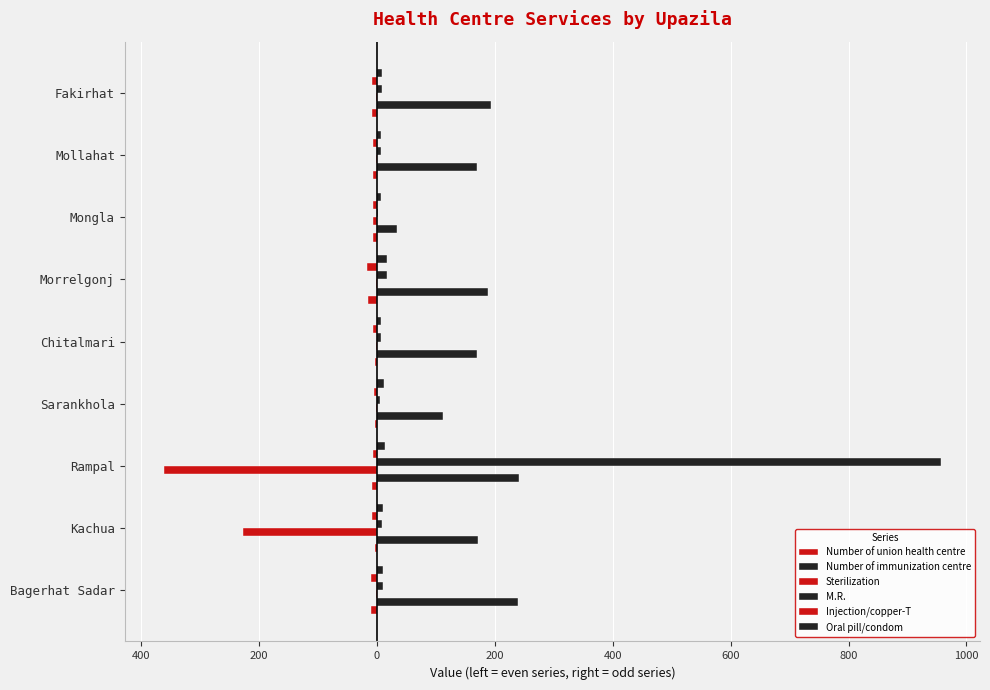

How many bars are there in each group?

6